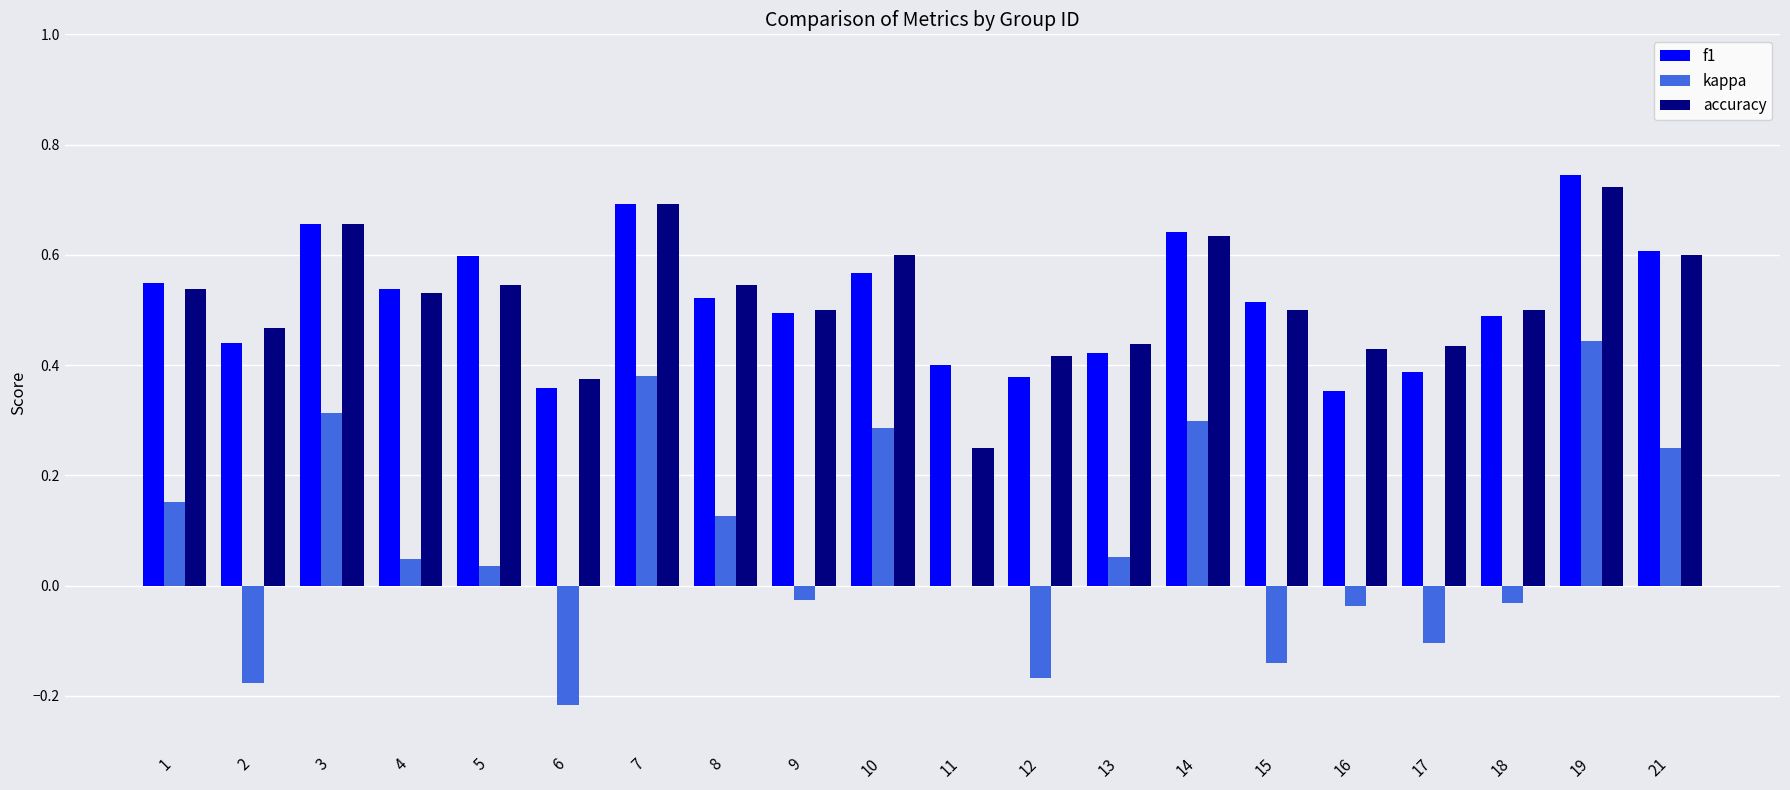

Which label corresponds to the largest value in the chart?

19